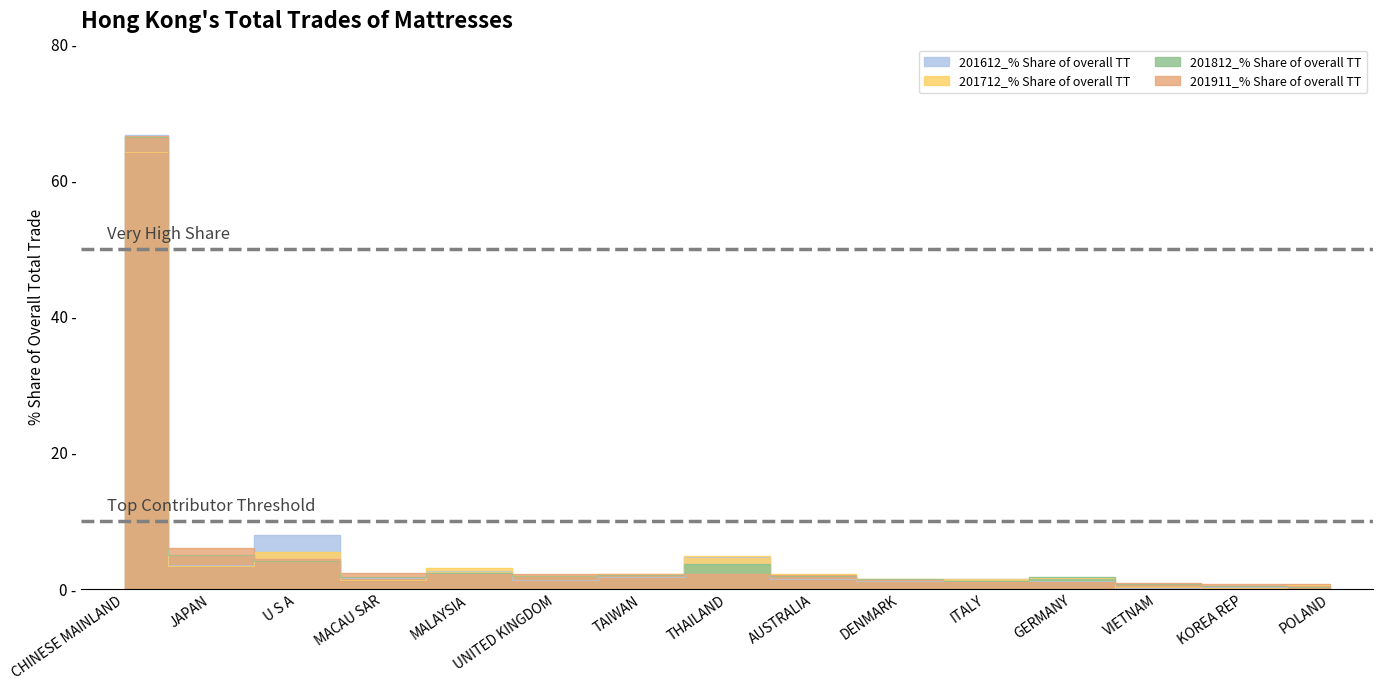

How many intersections are there between 201612_% Share of overall TT and 201911_% Share of overall TT?

9